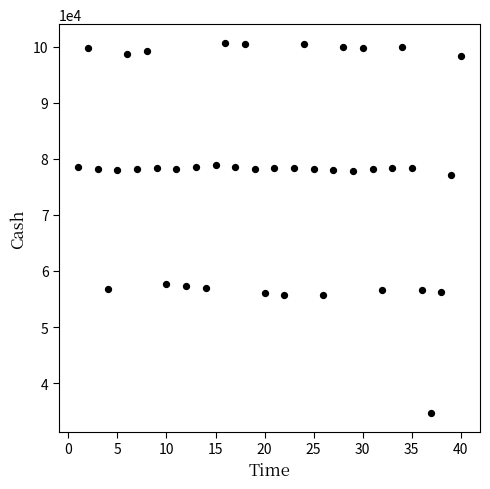

What is the range of Y values (max minus min)?

66005.2